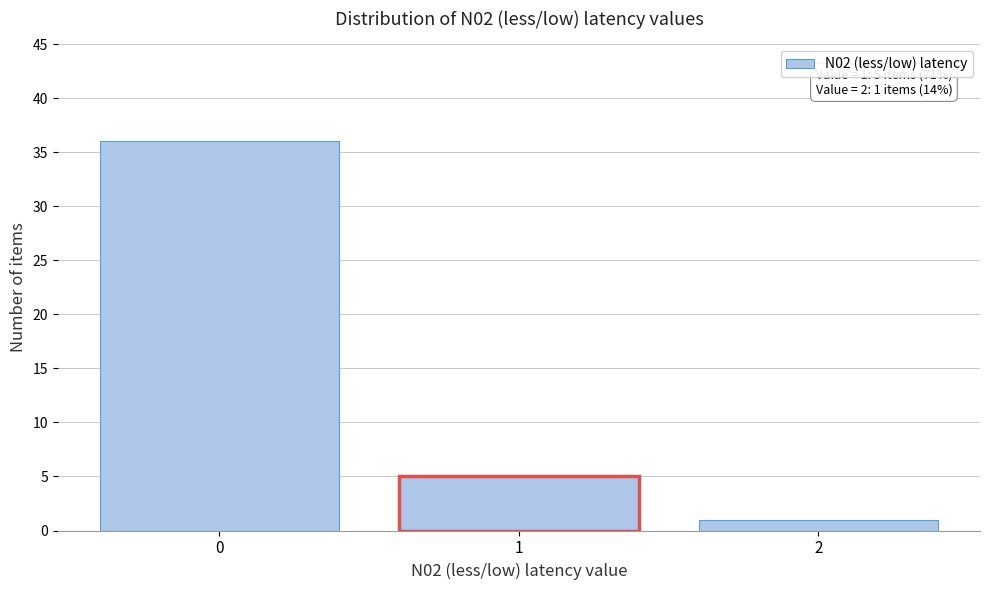

Reading left to right, list all the values displayed in this chart.

36	5	1